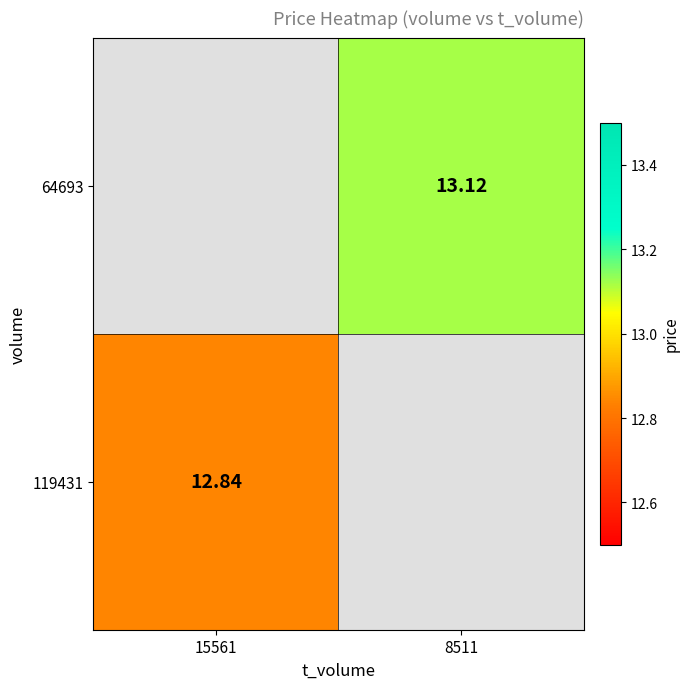

At which label does 119431 first exceed 12?

15561